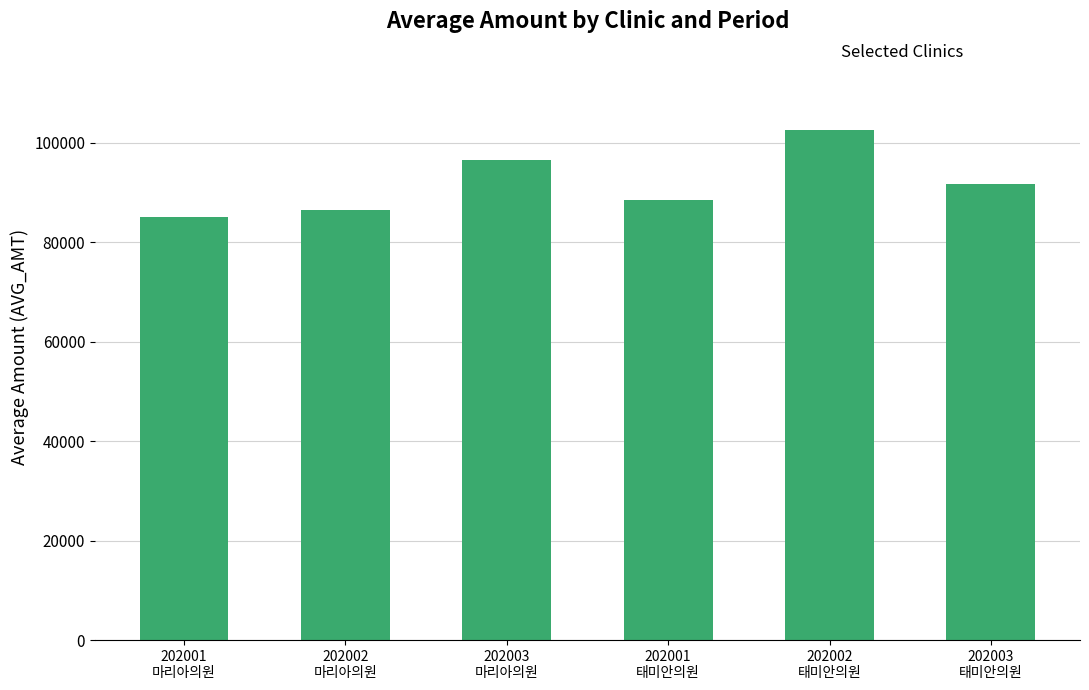

At which category does the chart reach its minimum across all series?

202001
마리아의원